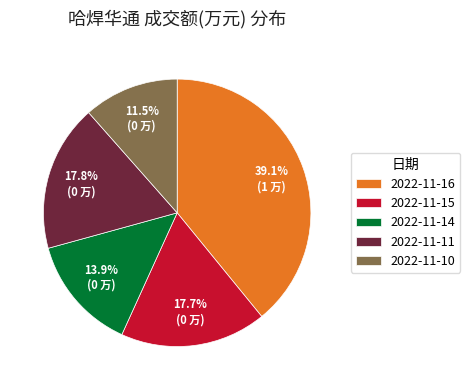

To the nearest percent, what is the difference between the largest and smallest slice percentages?

28%